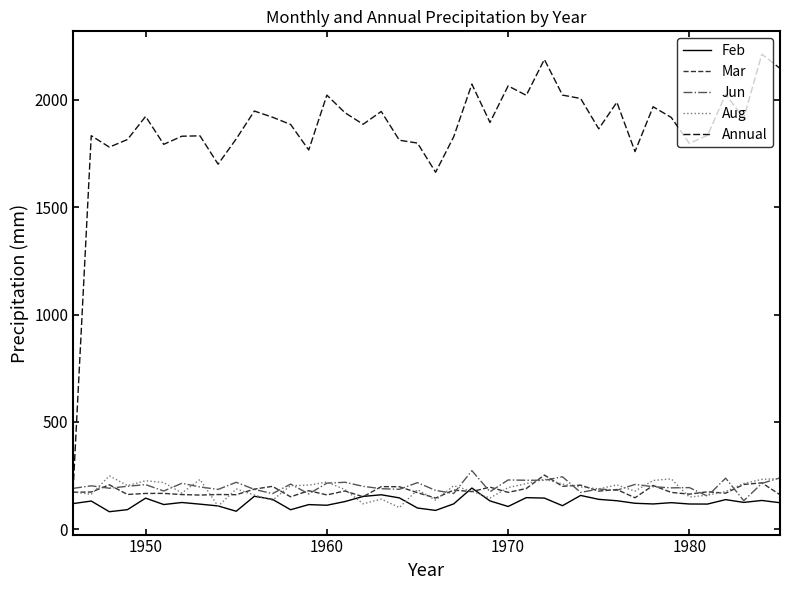

How many lines are shown in the chart?

5